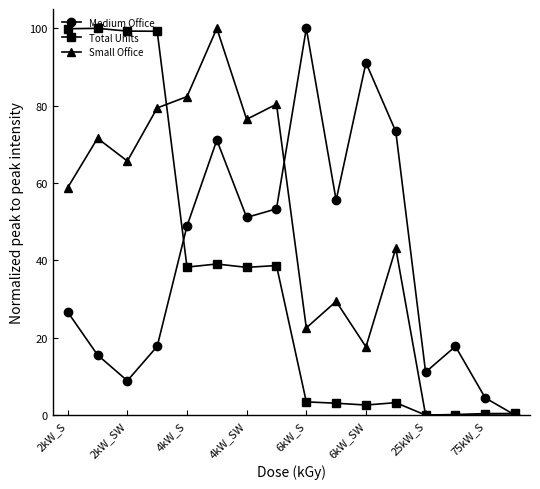

True or false: Total Units has more than 0 interior local peaks.

True